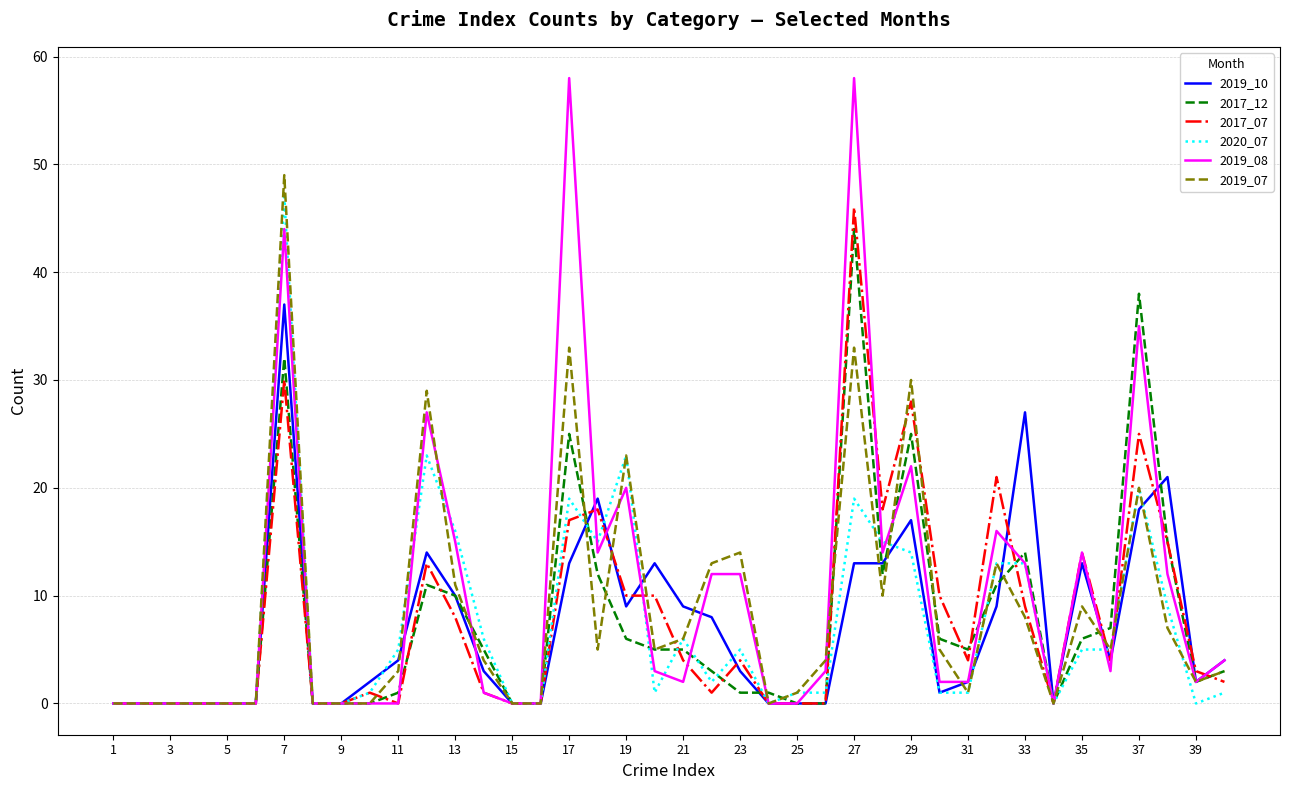

Is this an area chart (filled region under the line)?

No